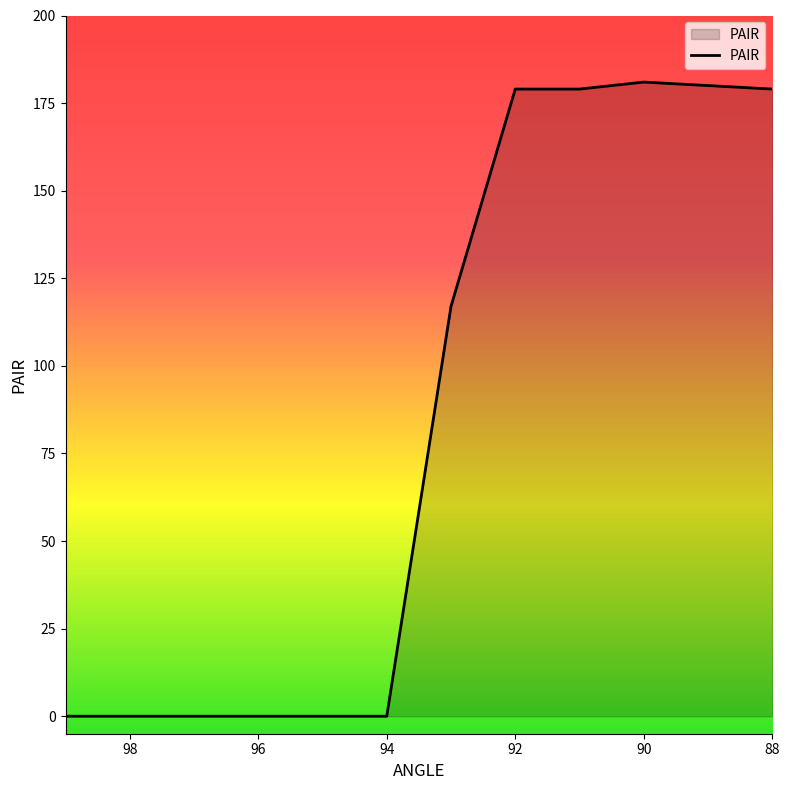

Reading left to right, transcribe all the data shown in this chart.

0	0	0	0	0	0	117	179	179	181	180	179